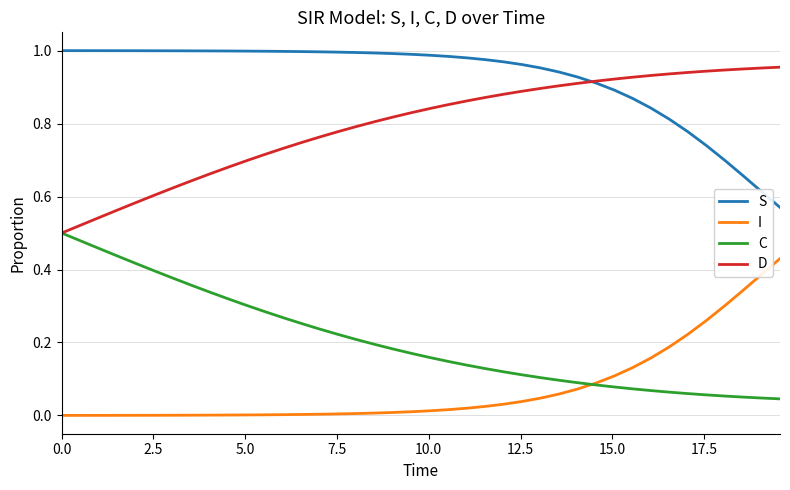

Rank the series by their maximum value, from highest to lowest.

S, D, C, I